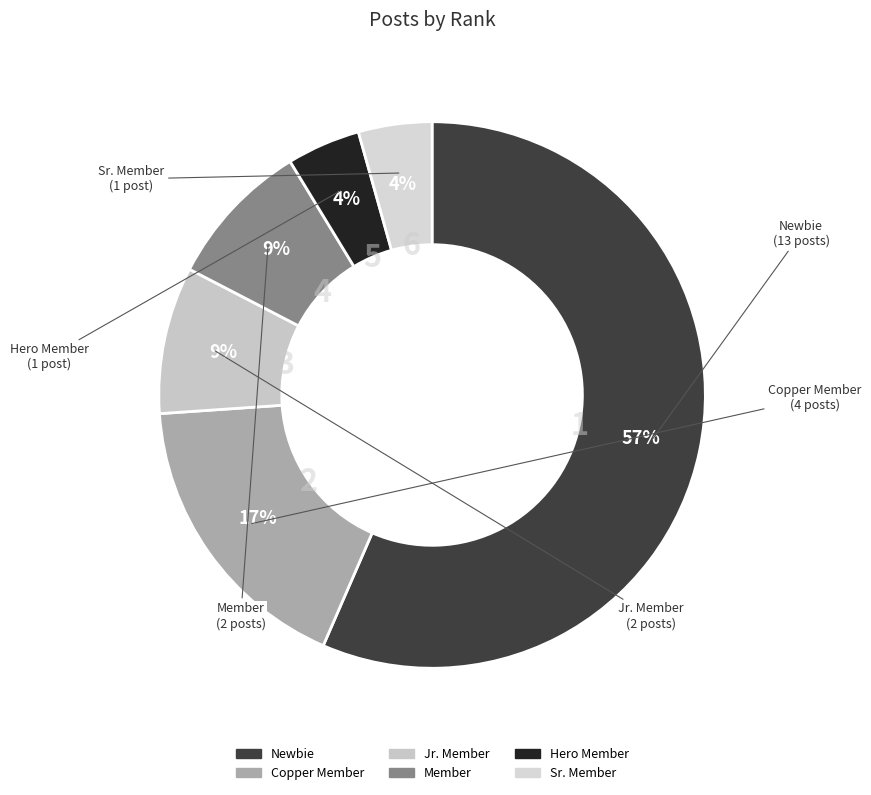

Is there a majority slice in this chart?

Yes